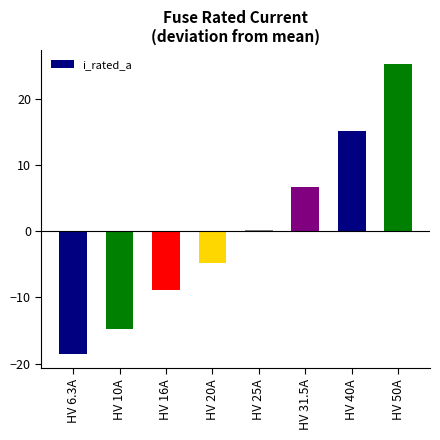

What is the label of the 6th bar from the right?

HV 16A